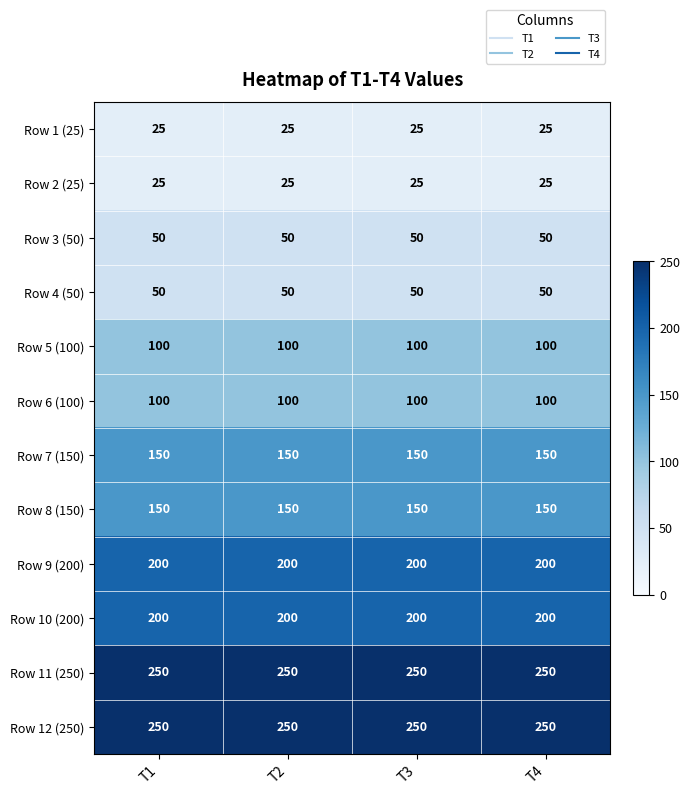

What is the spread (max minus min) of values at T3?

225